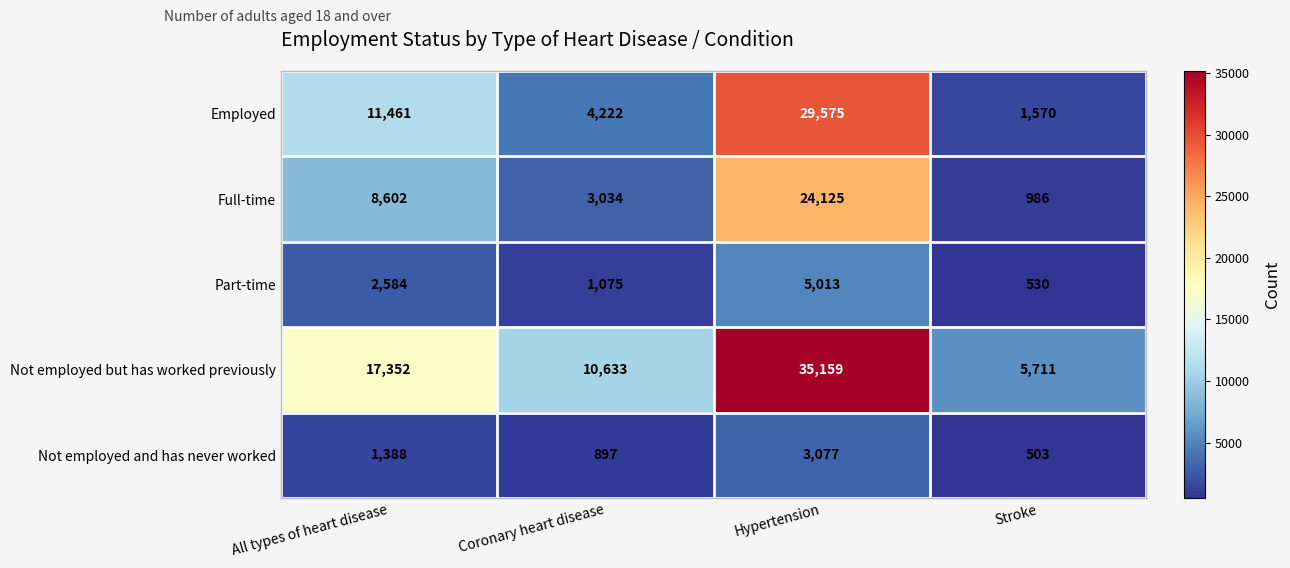

The value of Not employed and has never worked at Stroke is 230. True or false?

False